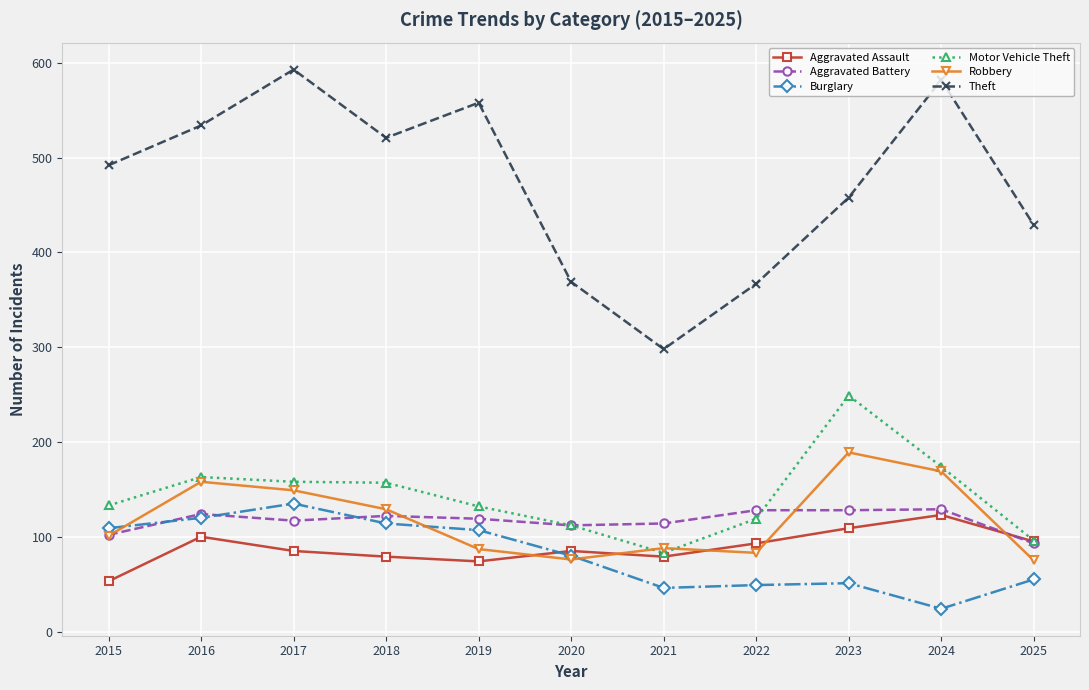

At which label does Motor Vehicle Theft reach its minimum?

2021